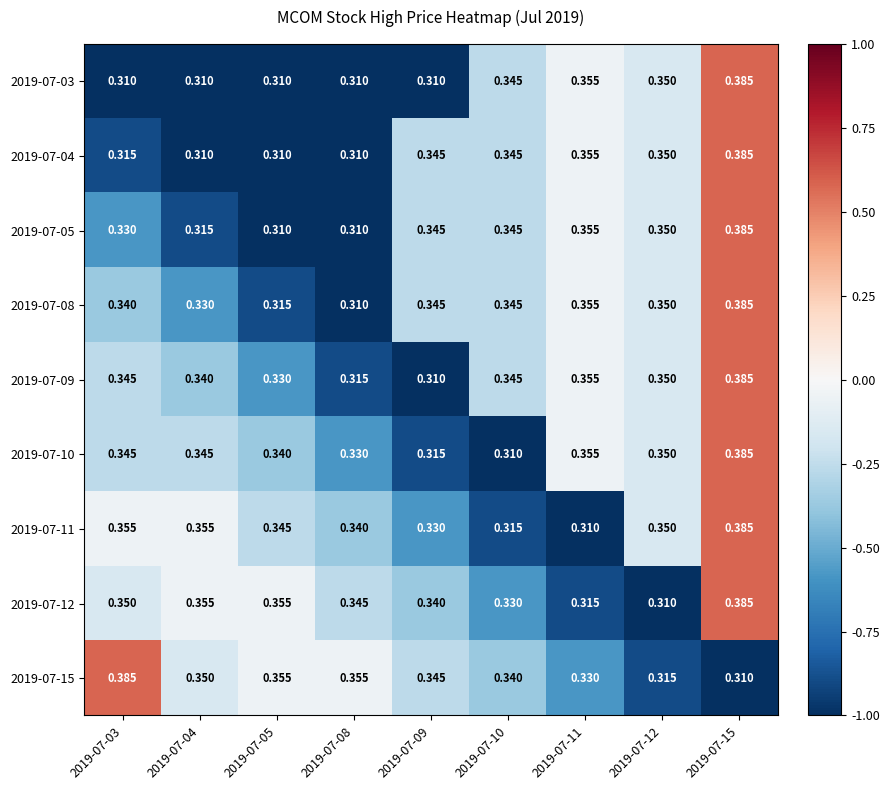

Is the value of 2019-07-11 at 2019-07-04 greater than the value of 2019-07-15 at 2019-07-09?

Yes